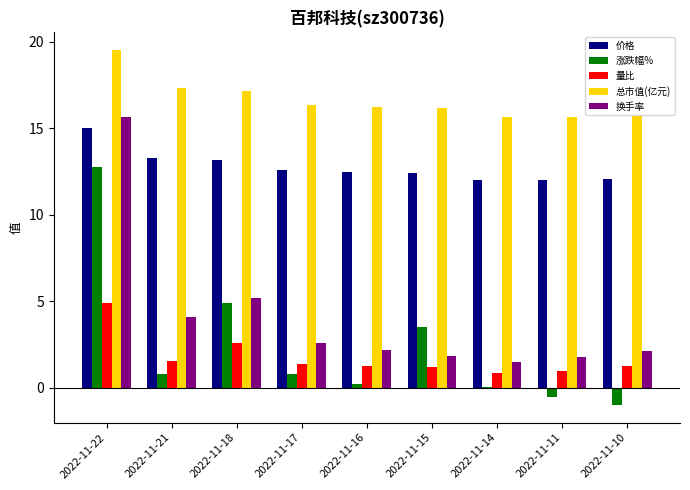

Rank the series at 2022-11-16 from highest to lowest value.

总市值(亿元), 价格, 换手率, 量比, 涨跌幅%